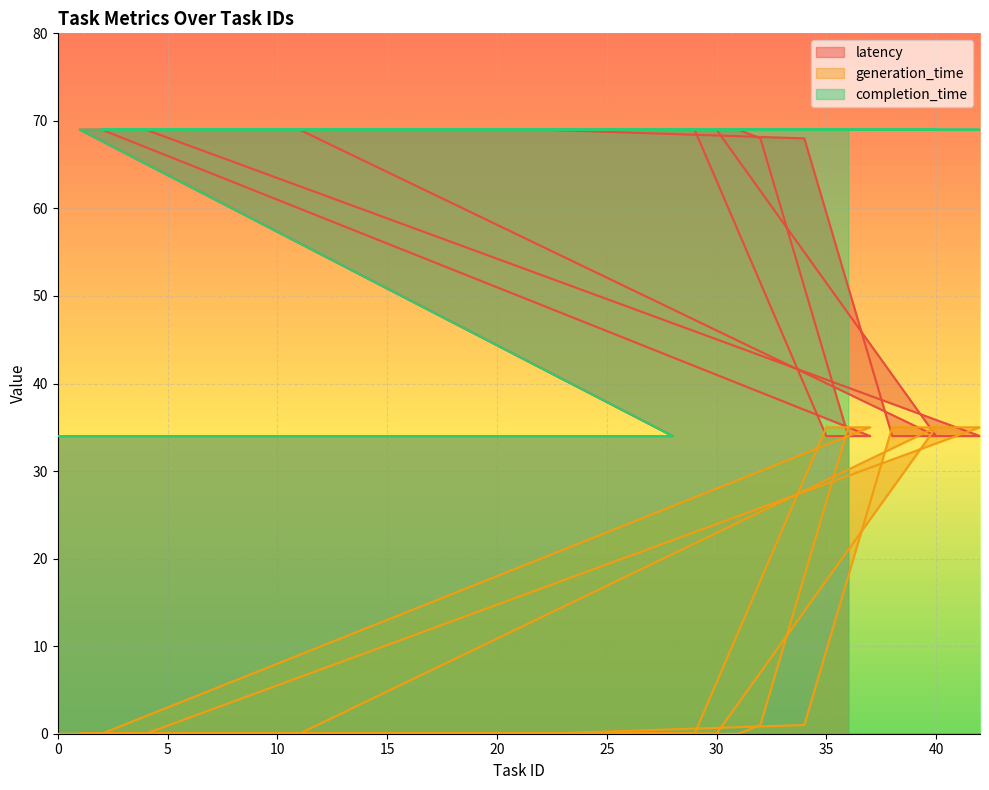

Reading left to right, list all the values displayed in this chart.

latency: 34	34	34	34	34	34	34	34	69	69	69	69	69	69	69	34	69	69	69	69	69	69	34	34	69	69	69	69	69	68	34	34	69	69	69	69	69	69	68	34
generation_time: 0	0	0	0	0	0	0	0	0	0	0	0	0	0	0	35	0	0	0	0	0	0	35	35	0	0	0	0	0	1	35	35	0	0	0	0	0	0	1	35
completion_time: 34	34	34	34	34	34	34	34	69	69	69	69	69	69	69	69	69	69	69	69	69	69	69	69	69	69	69	69	69	69	69	69	69	69	69	69	69	69	69	69